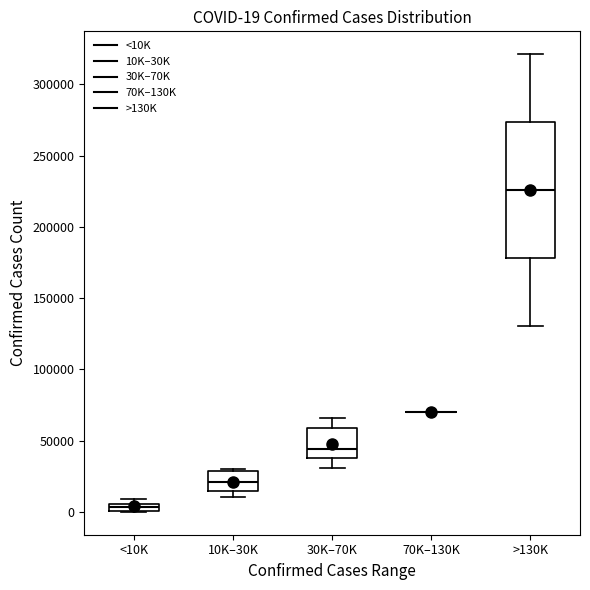

Comparing the boxes themselves (not the whiskers), which one is the tallest?

>130K